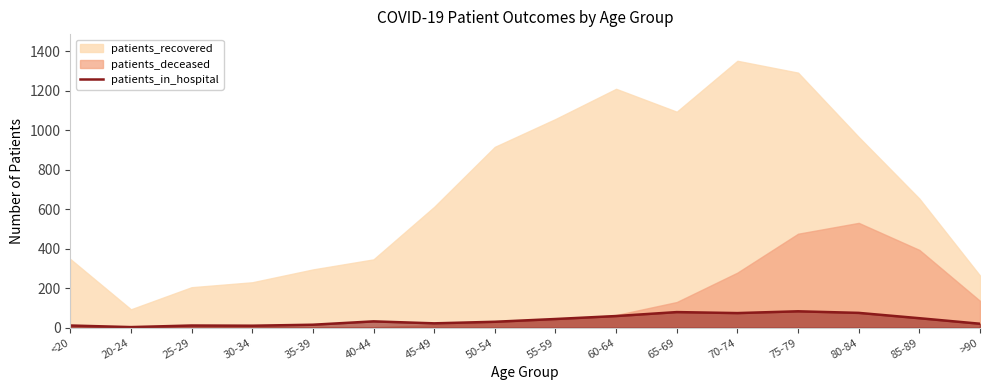

Is it true that the value at 75-79 is 83?

True